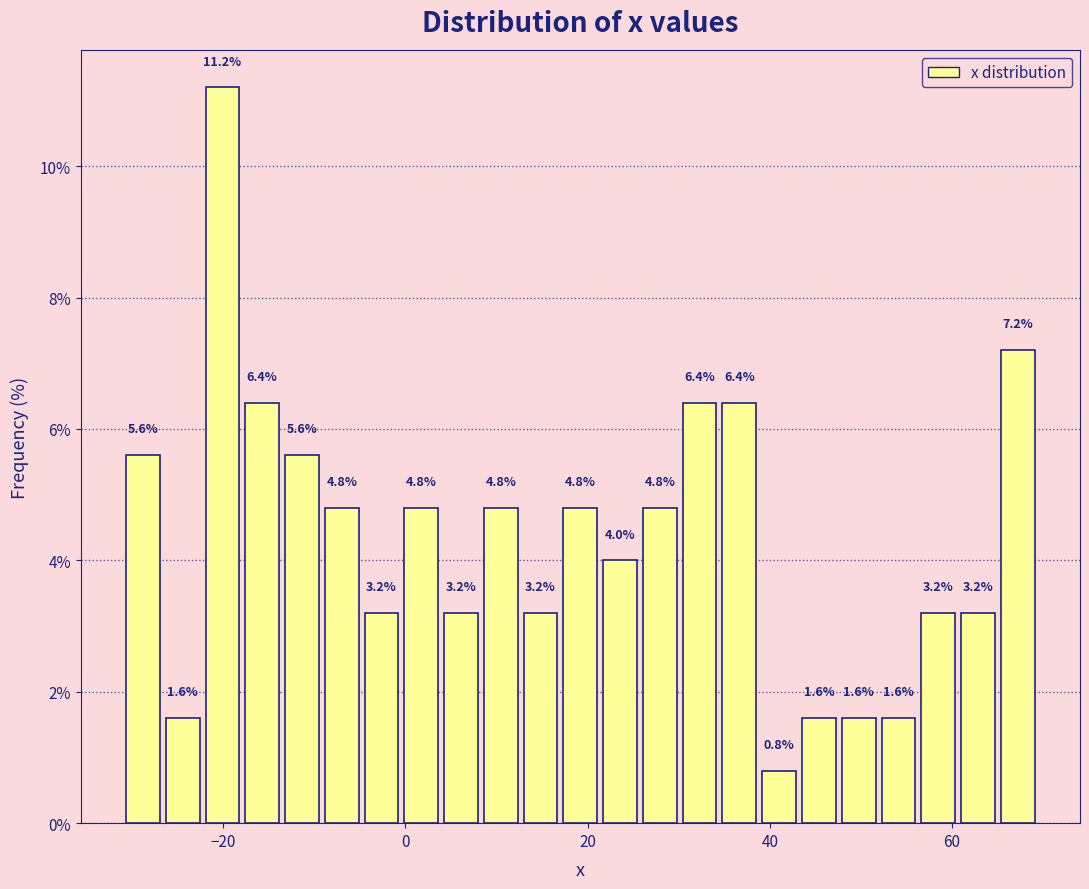

Around what value on the x-axis is the tallest bar? Give the approximate position of its centre, as read against the axis.

-20